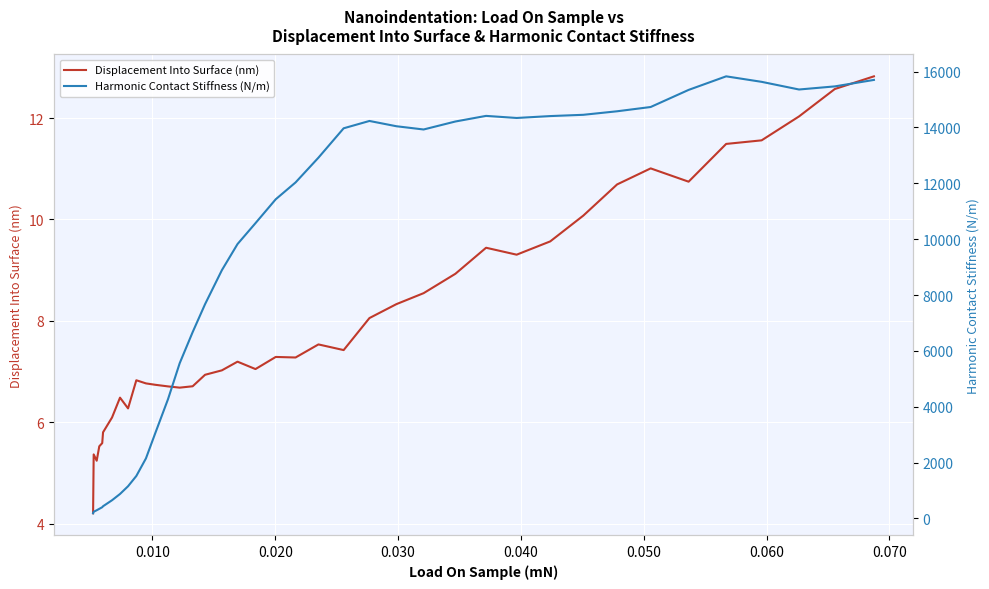

What is the minimum value for Displacement Into Surface (nm)?

4.2